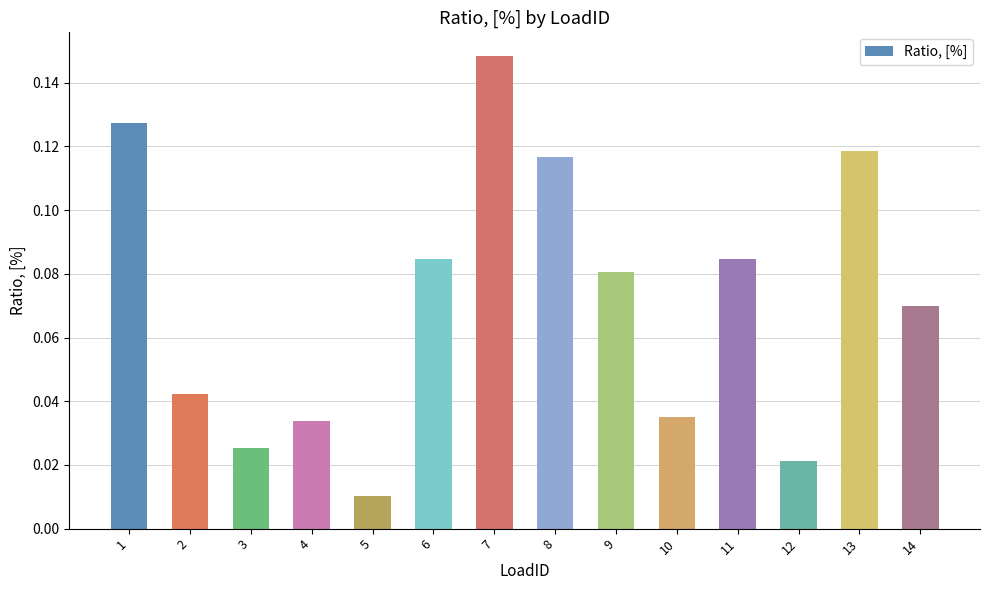

Which category has the lowest value across all series?

5